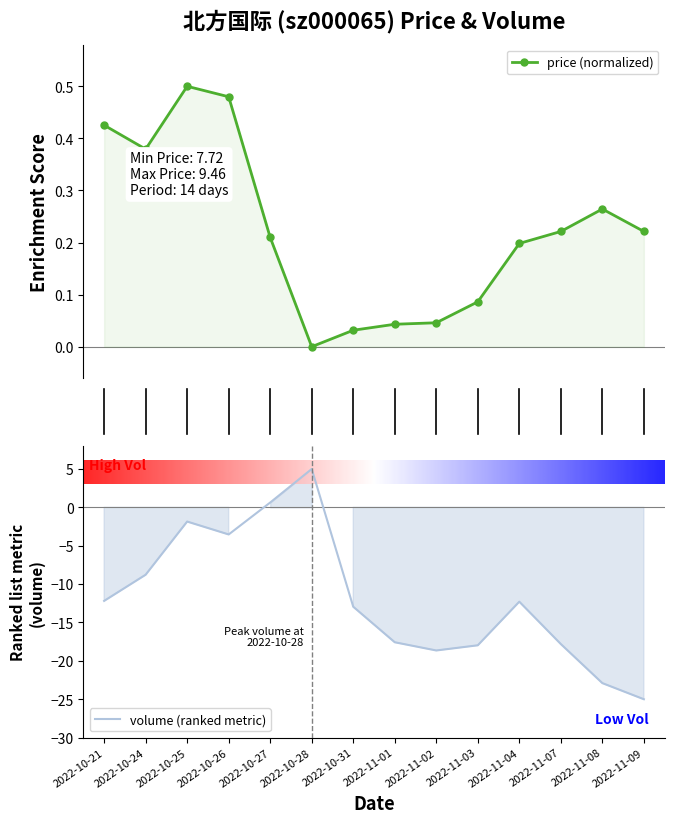

At which category does price reach its first local peak?

2022-10-25